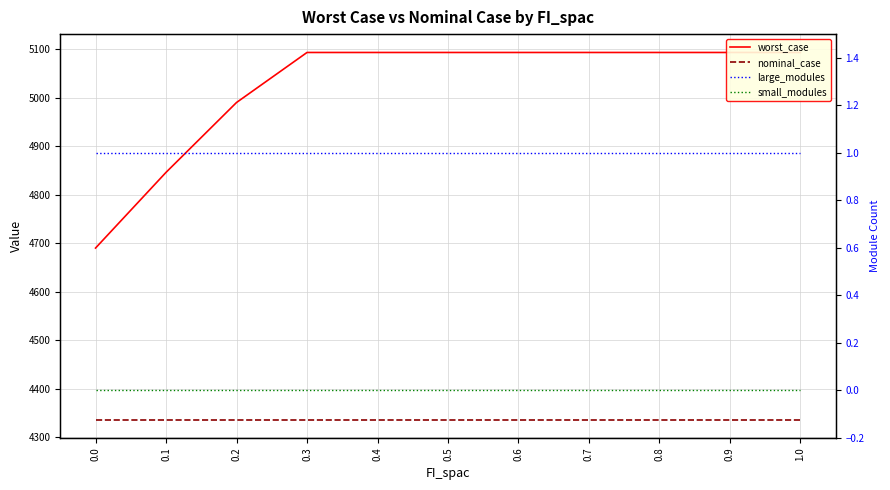

True or false: small_modules and worst_case intersect in this chart.

False